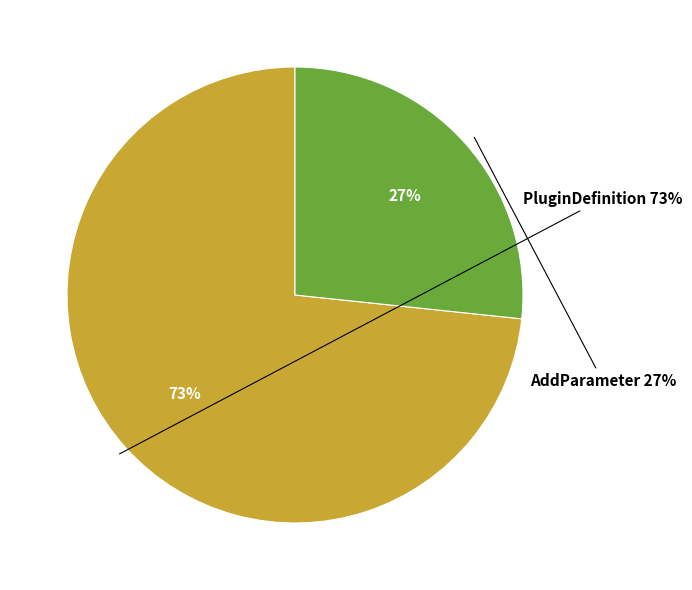

To the nearest percent, what is the combined percentage of AddParameter and PluginDefinition?

100%